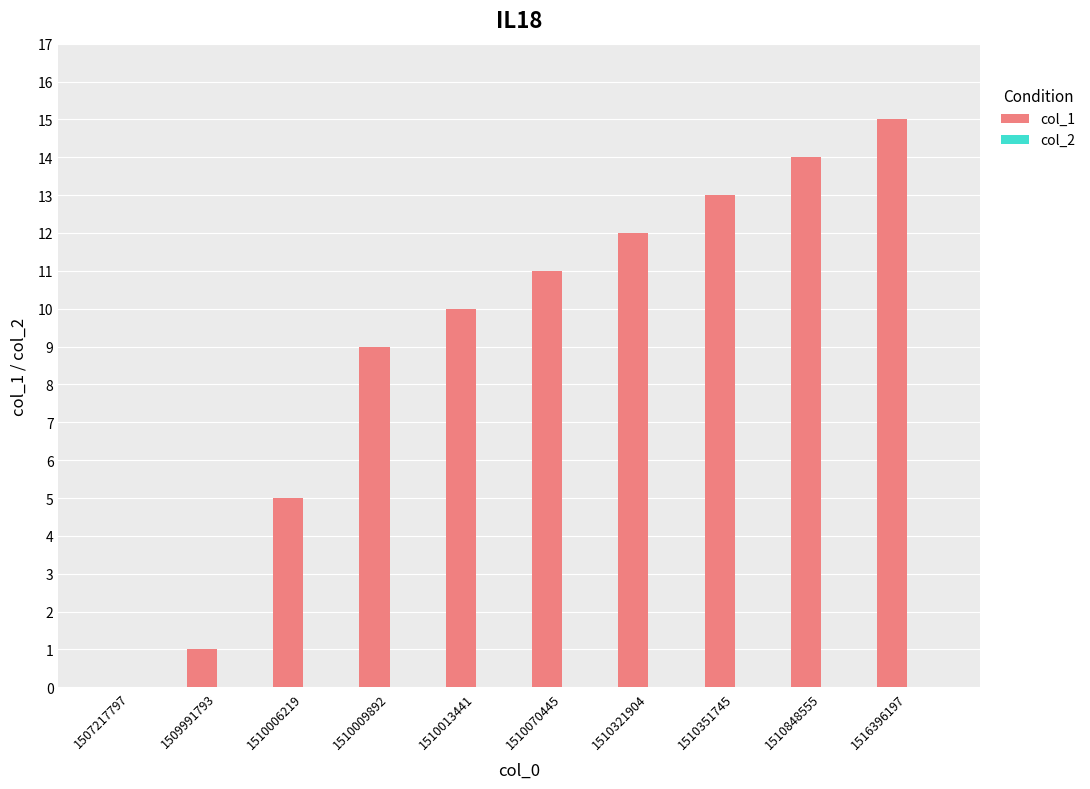

Reading left to right, transcribe all the data shown in this chart.

1507217797=0	1509991793=1	1510006219=5	1510009892=9	1510013441=10	1510070445=11	1510321904=12	1510351745=13	1510848555=14	1516396197=15